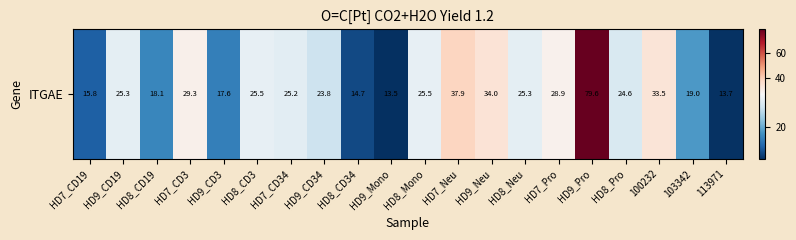

Reading left to right, list all the values displayed in this chart.

15.8	25.3	18.1	29.3	17.6	25.5	25.2	23.8	14.7	13.5	25.5	37.9	34.0	25.3	28.9	79.6	24.6	33.5	19.0	13.7